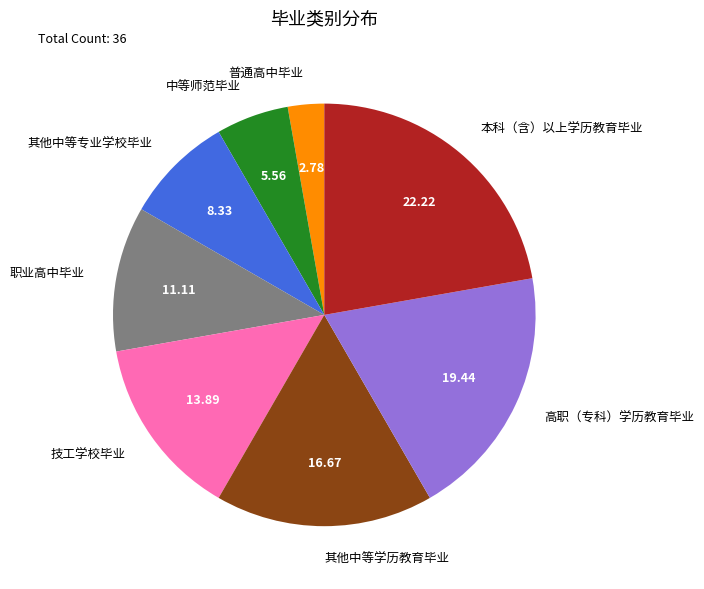

Between 职业高中毕业 and 普通高中毕业, which is larger?

职业高中毕业